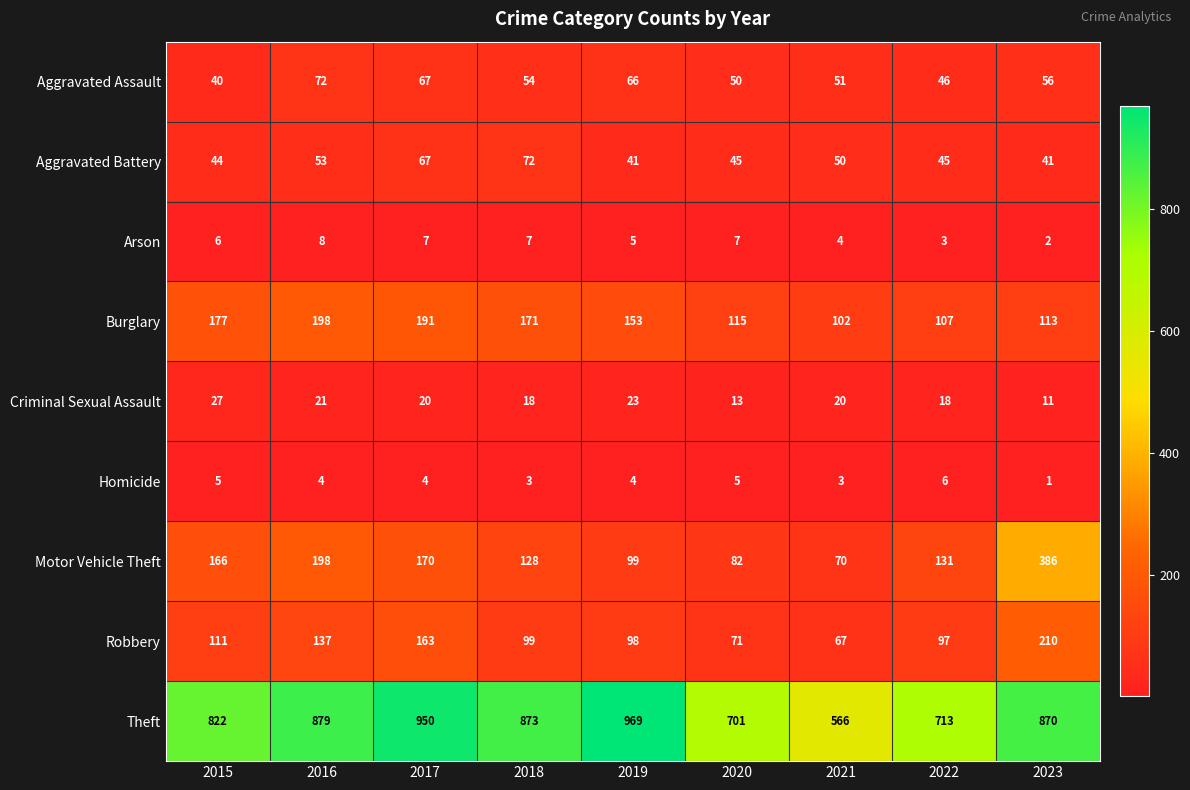

What is the difference between the highest and lowest values at 2018?

870